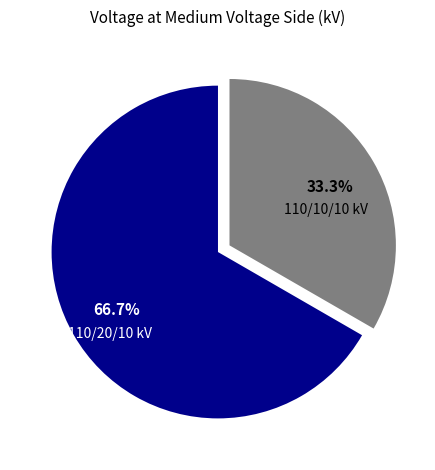

Is there a majority slice in this chart?

Yes